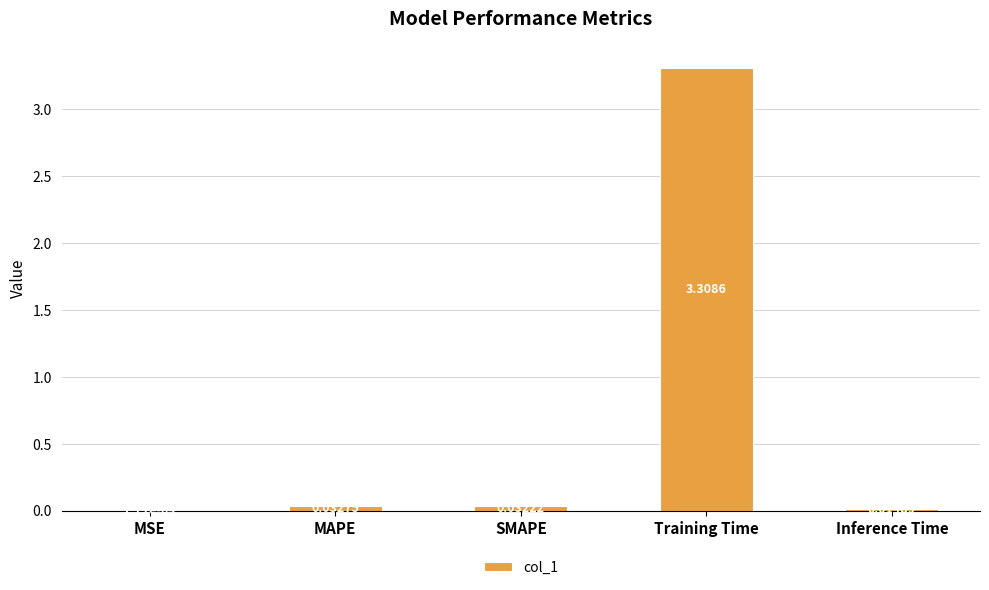

Where is the data nearest to the value 1?

MAPE